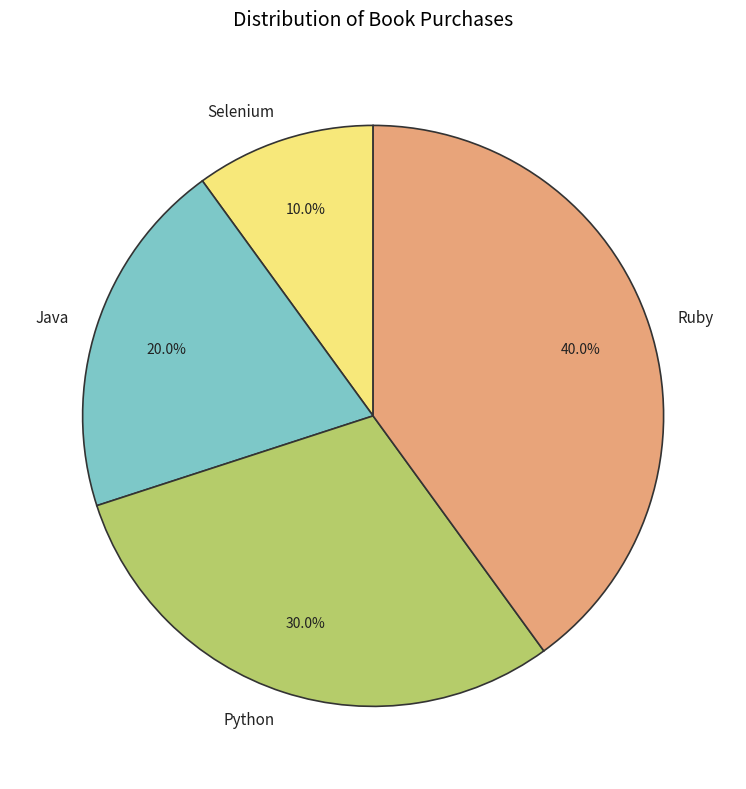

Rank the categories by value from highest to lowest.

Ruby, Python, Java, Selenium